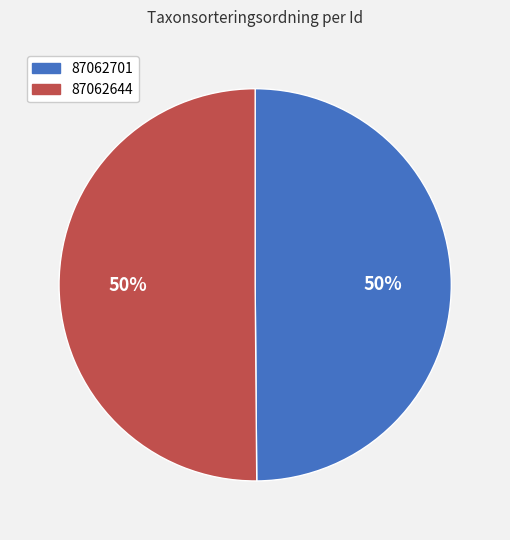

What percentage is the 87062701 slice, to the nearest percent?

50%